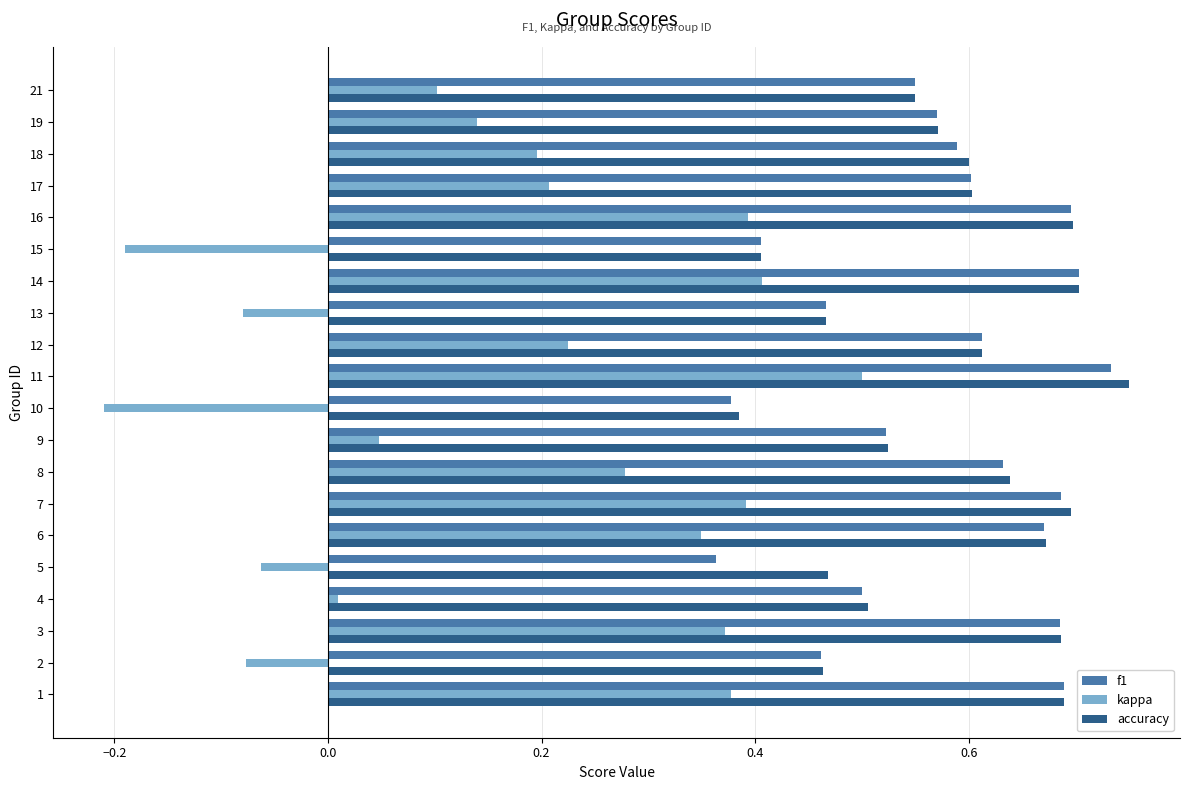

At how many categories does at least one series exceed 0?

20